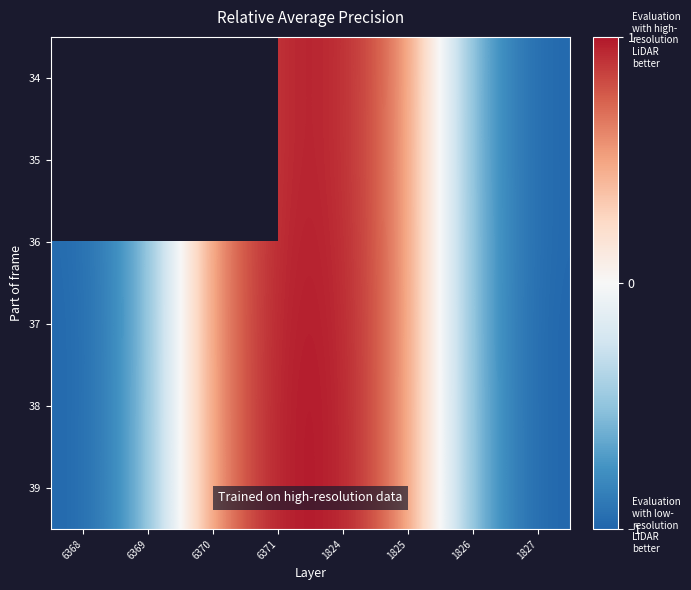

List the labels in order of 36 value, largest first.

6371, 1824, 6370, 1825, 6369, 1826, 6368, 1827